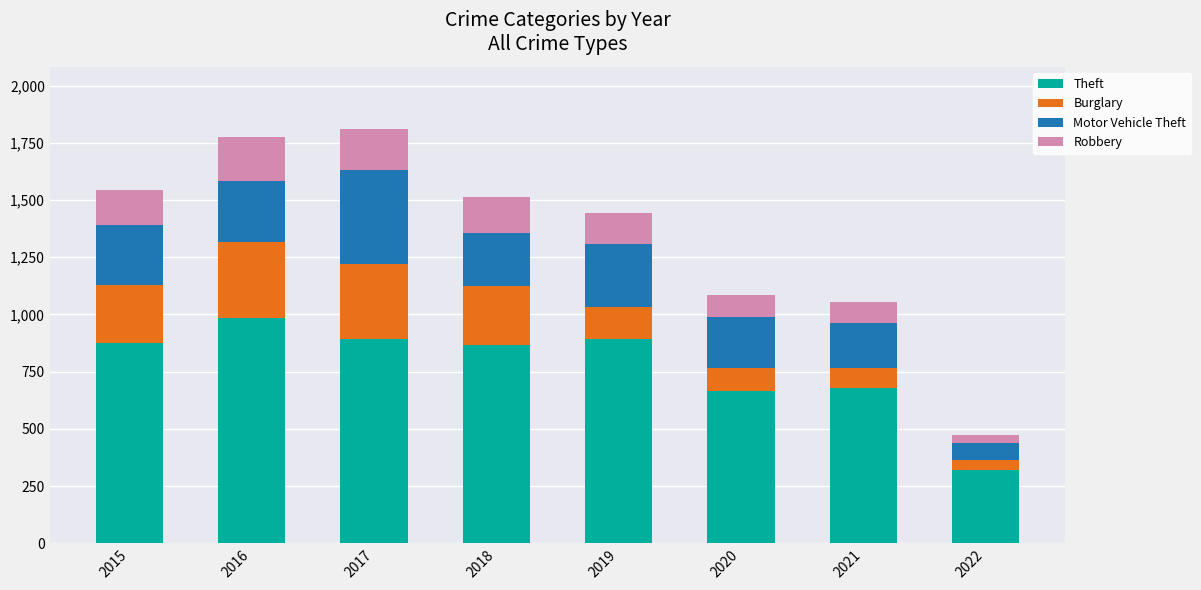

Are the bars horizontal?

No